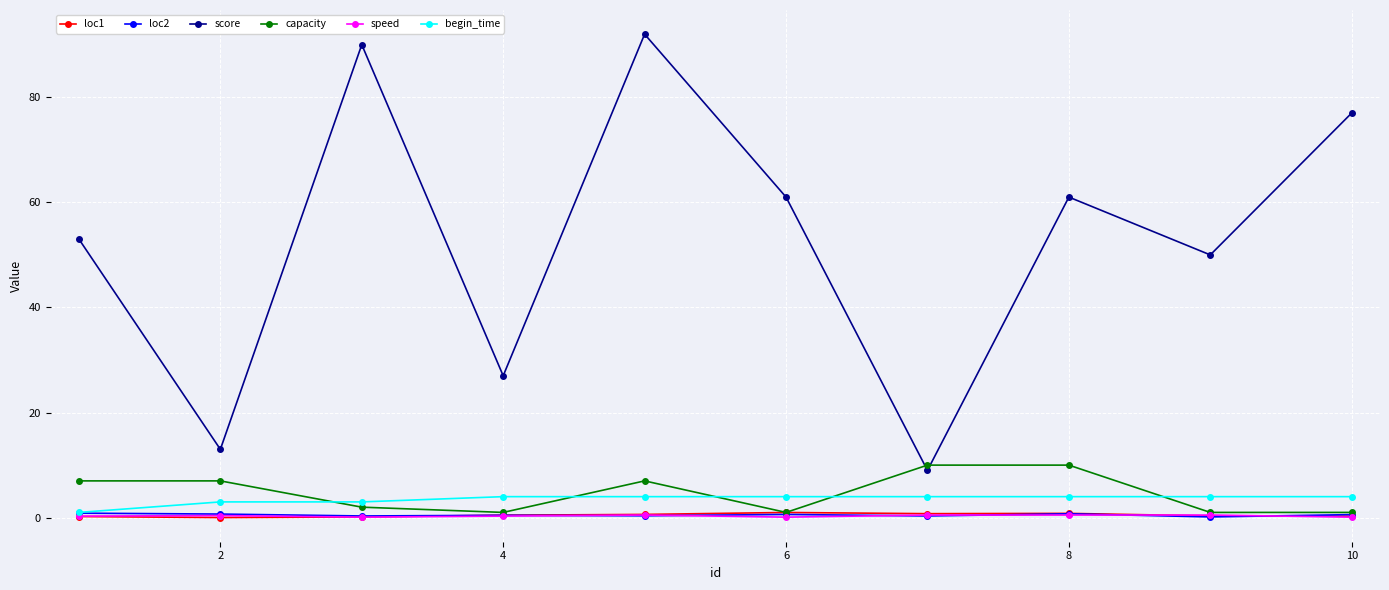

Which series has the largest total across all categories?

score